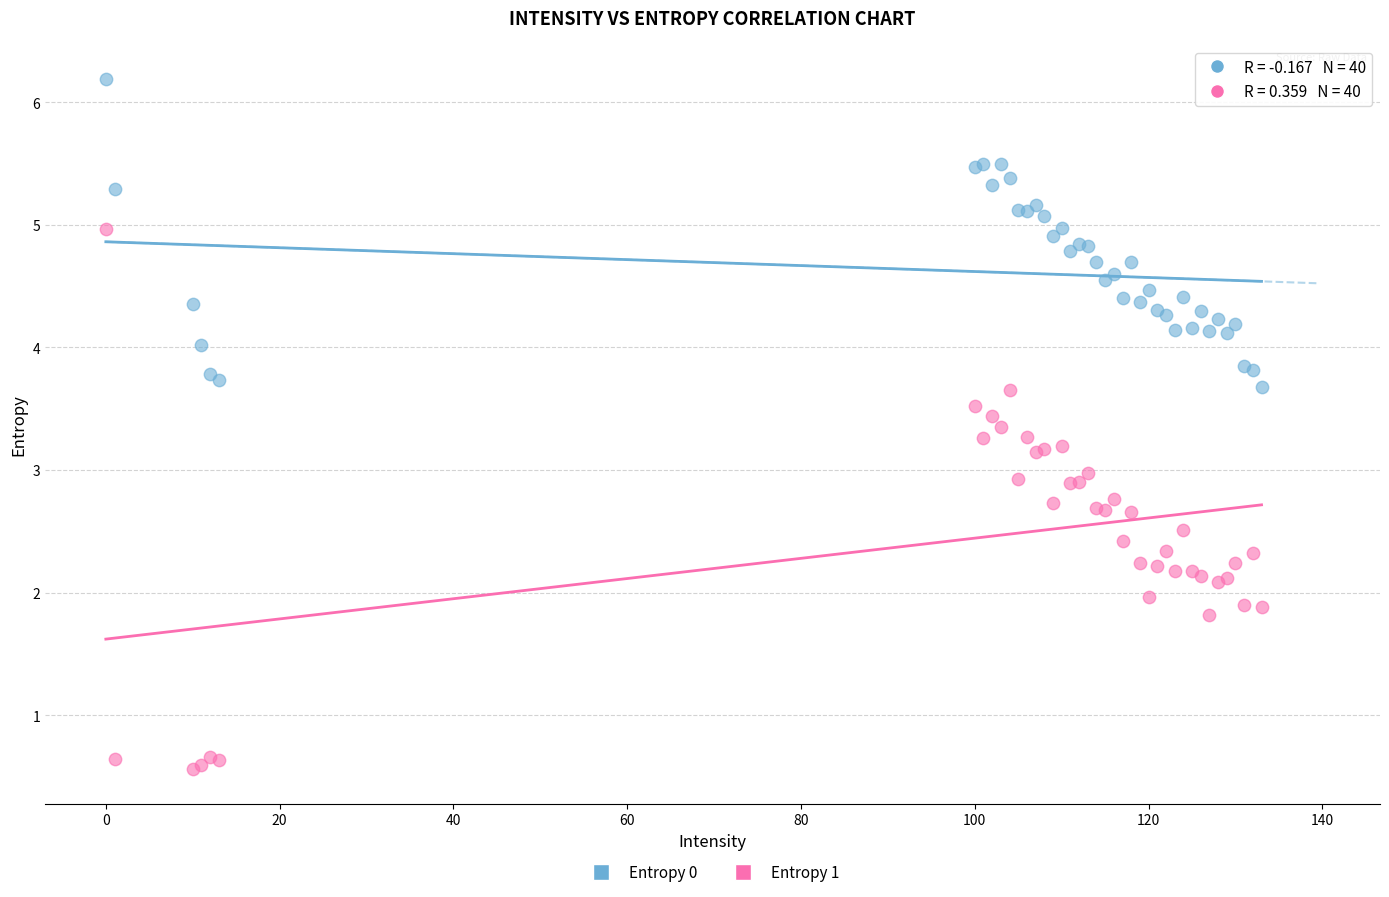

Which series reaches the maximum Y coordinate?

Entropy 0